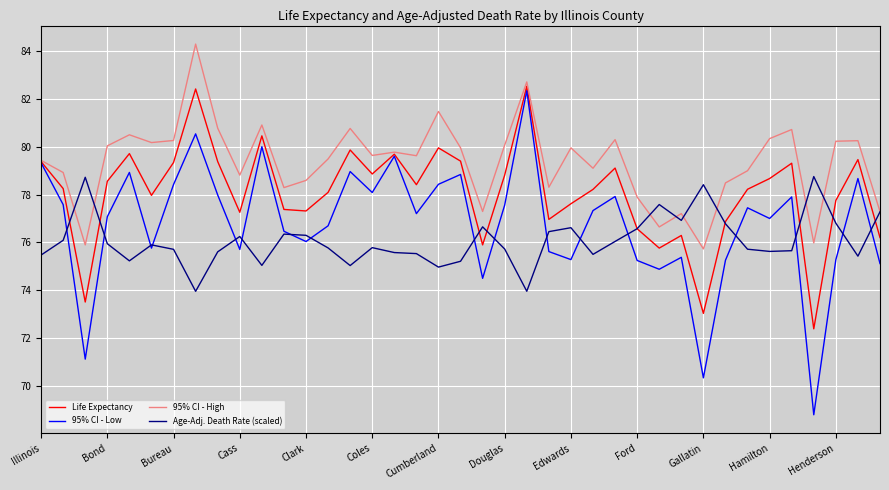

List the series in order of their overall mean, highest first.

95% CI - High, Life Expectancy, 95% CI - Low, Age-Adj. Death Rate (scaled)